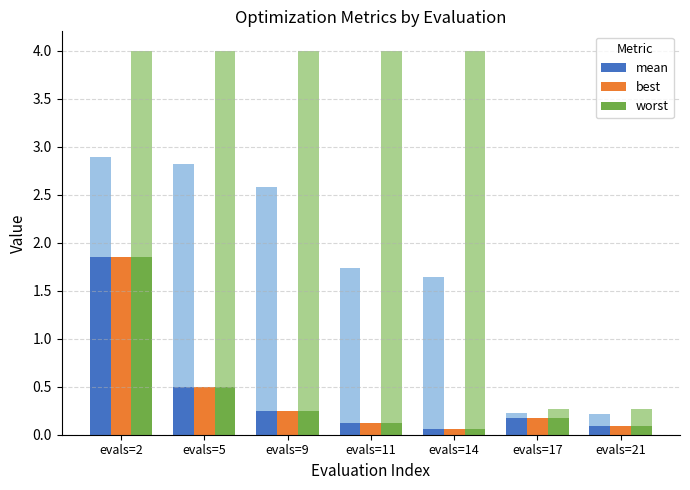

Between evals=5 and evals=11, which series saw the biggest shift?

mean